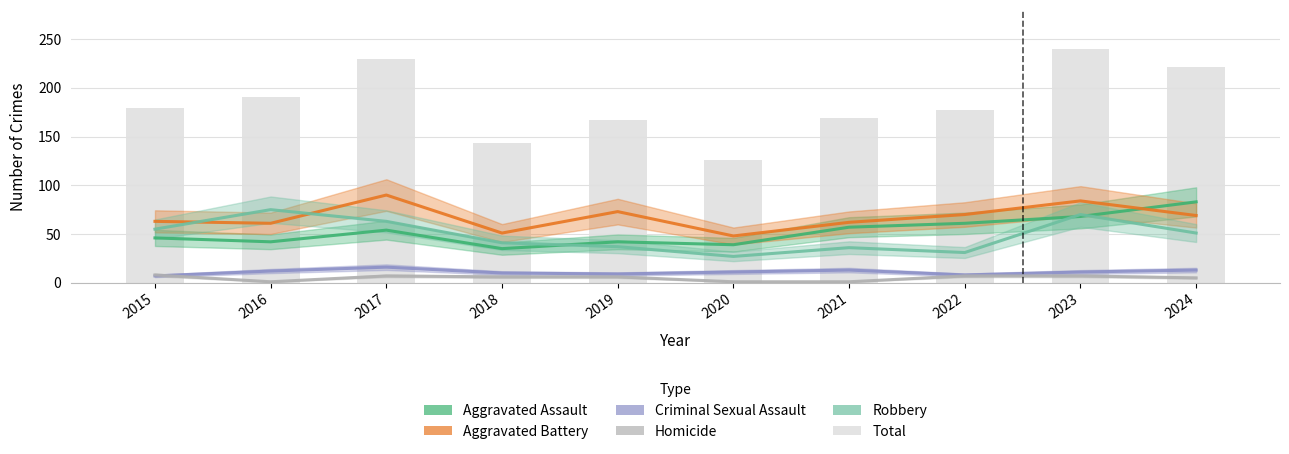

What is the difference between the Aggravated Assault values at 2021 and 2024?

26